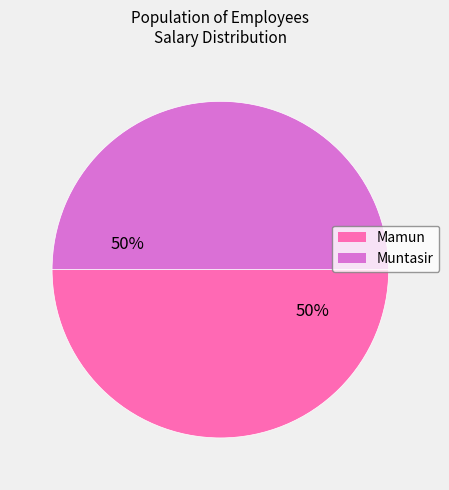

To the nearest percent, what percentage of the pie is Muntasir?

50%